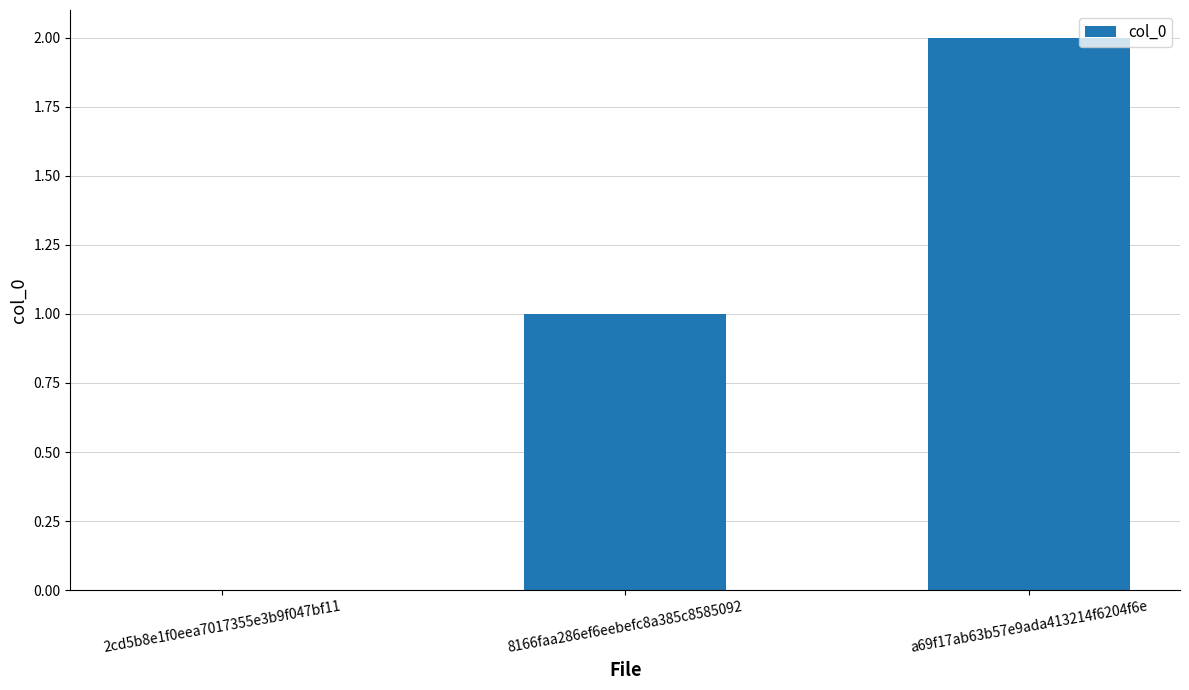

Is it true that the value at a69f17ab63b57e9ada413214f6204f6e is 2?

True